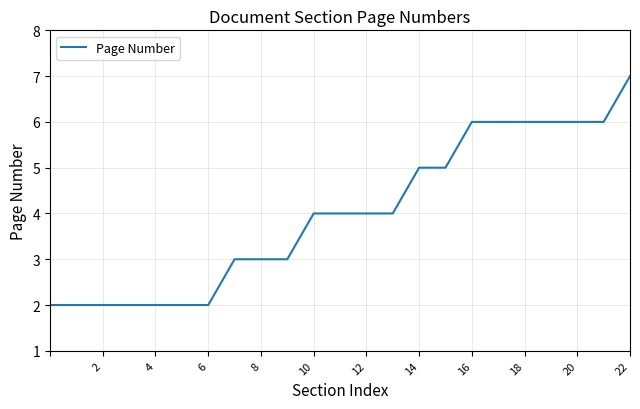

Count the values in the range 2 to 6.

22